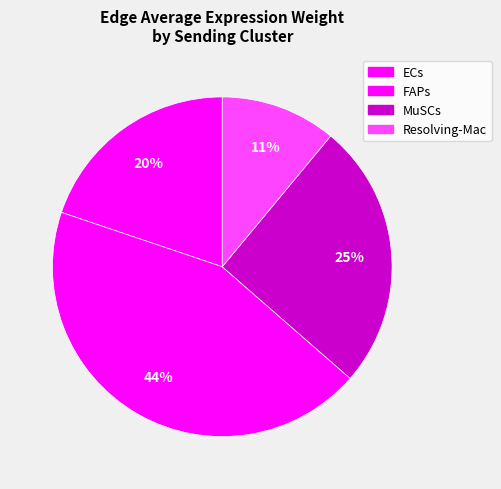

True or false: MuSCs accounts for 31% of the total.

False